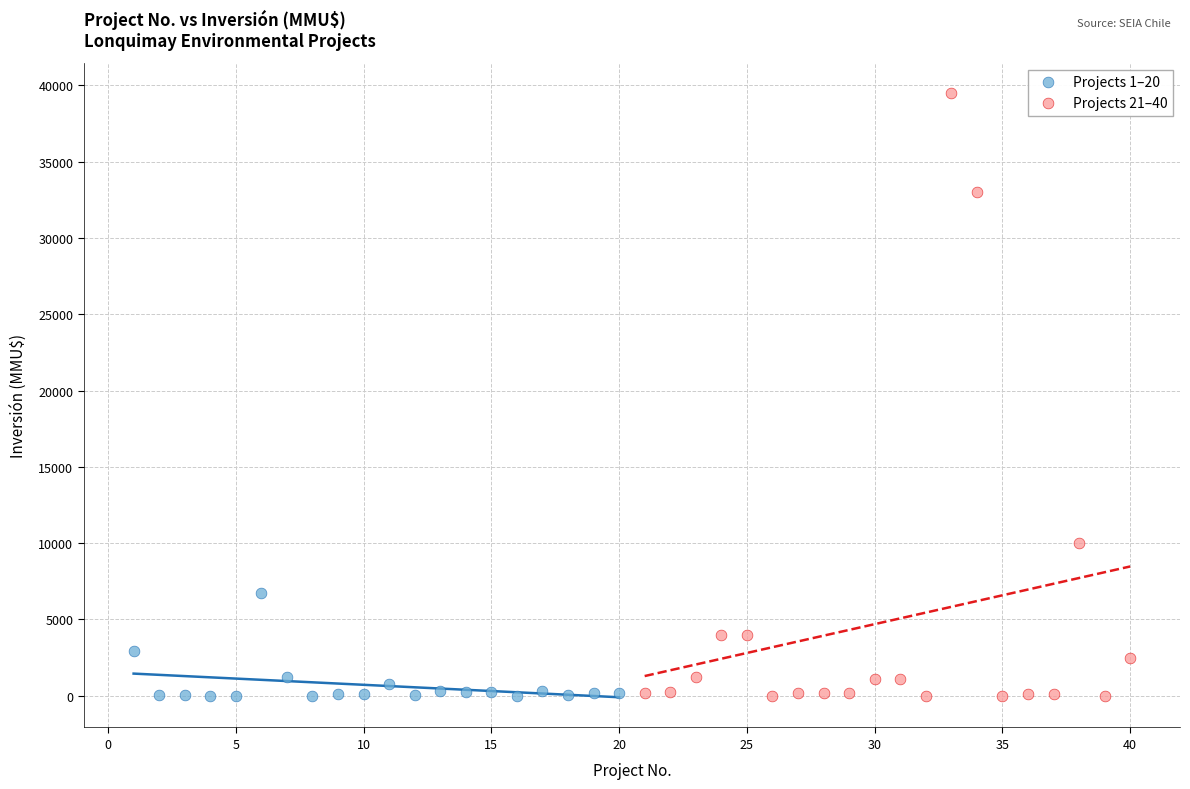

Which series contains the highest Y value?

Projects 21–40